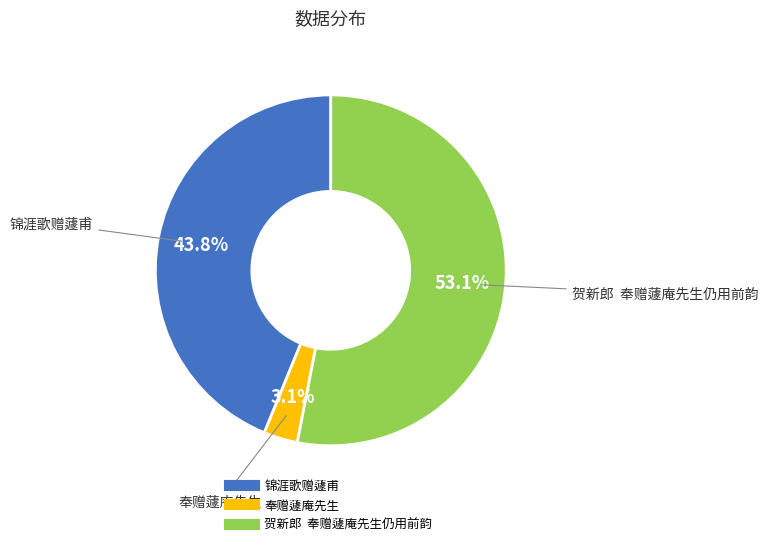

Combined, do 奉赠蘧庵先生 and 贺新郎 奉赠蘧庵先生仍用前韵 account for over 50%?

Yes